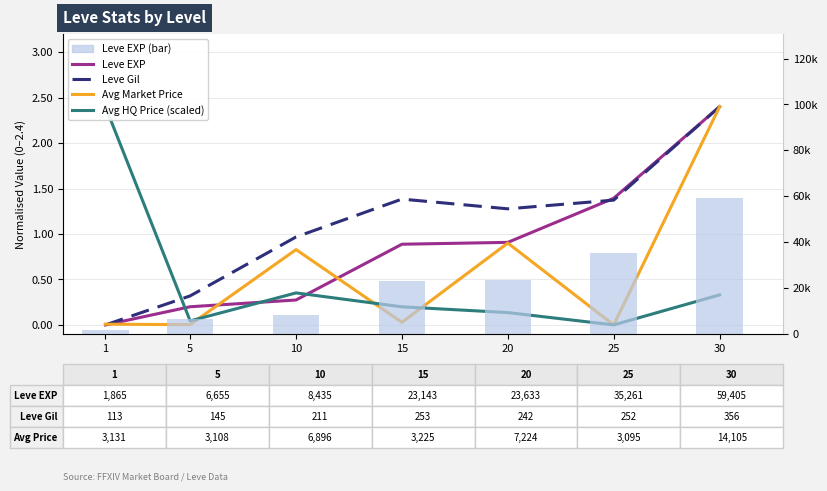

What is the maximum value shown in the chart?

59405.0